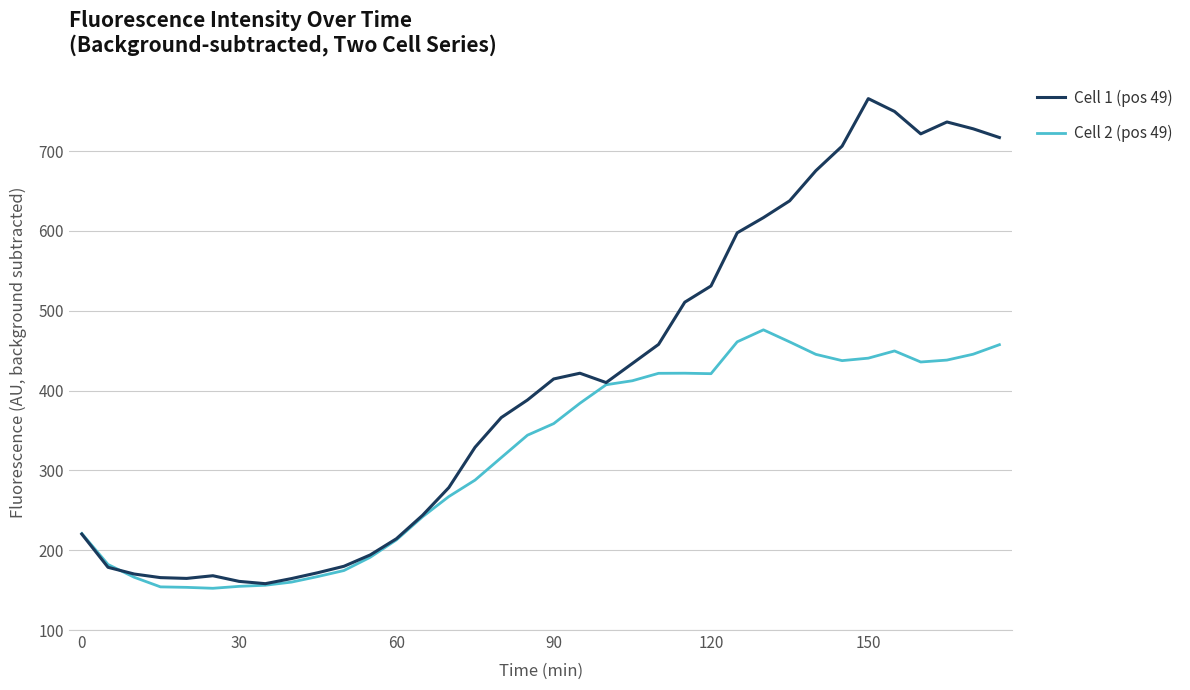

What is the maximum value for Cell 1 (pos 49)?

765.8